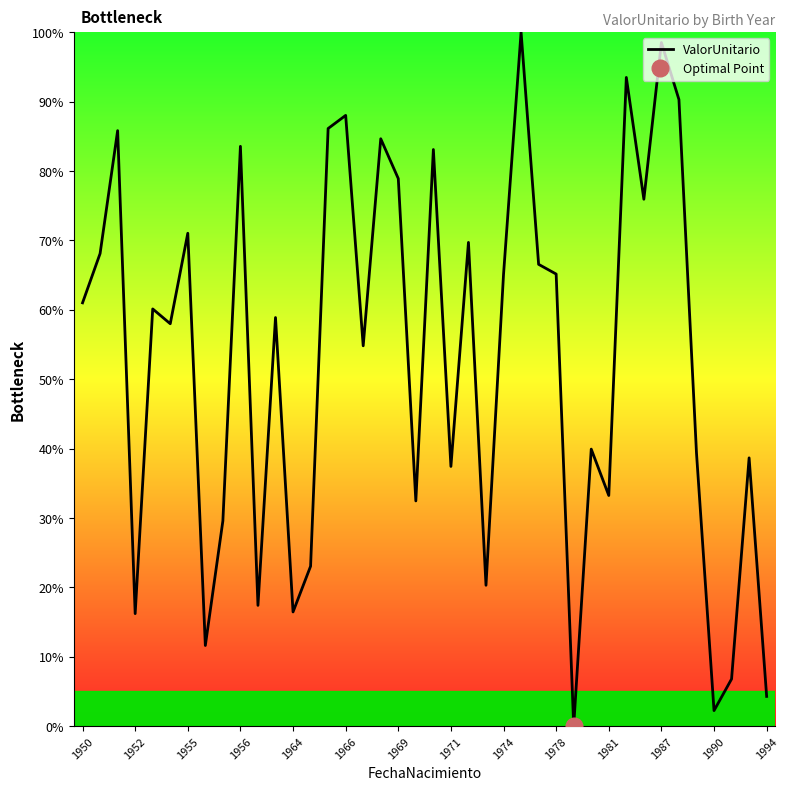

What is the maximum value for ValorUnitario?

100.0